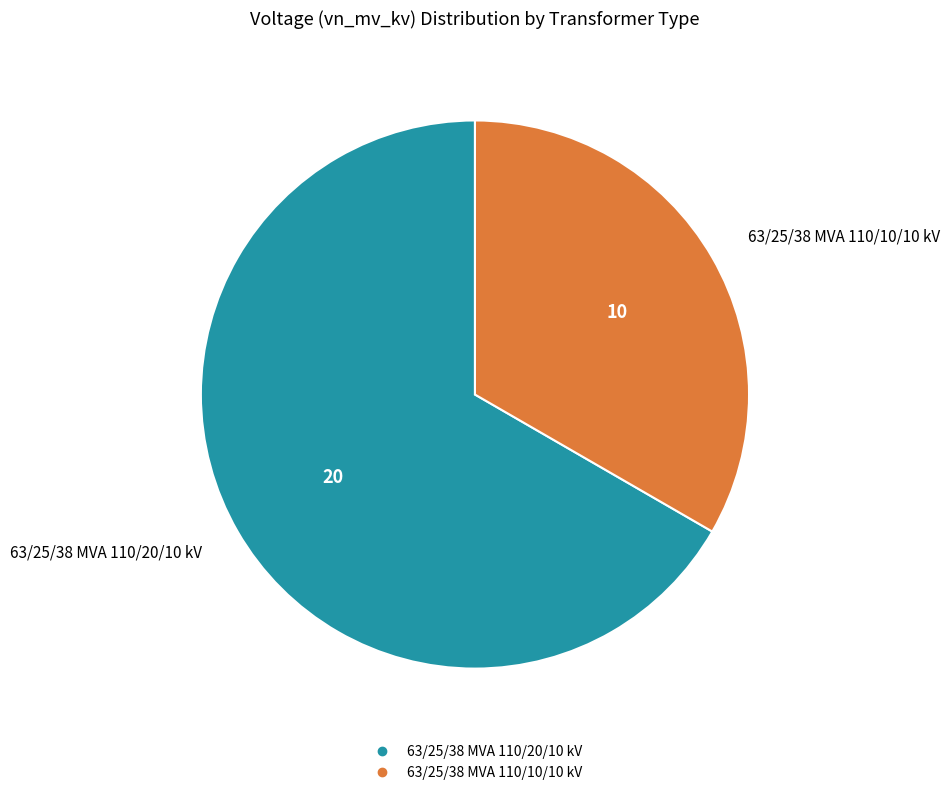

Rank the categories by value from lowest to highest.

63/25/38 MVA 110/10/10 kV, 63/25/38 MVA 110/20/10 kV